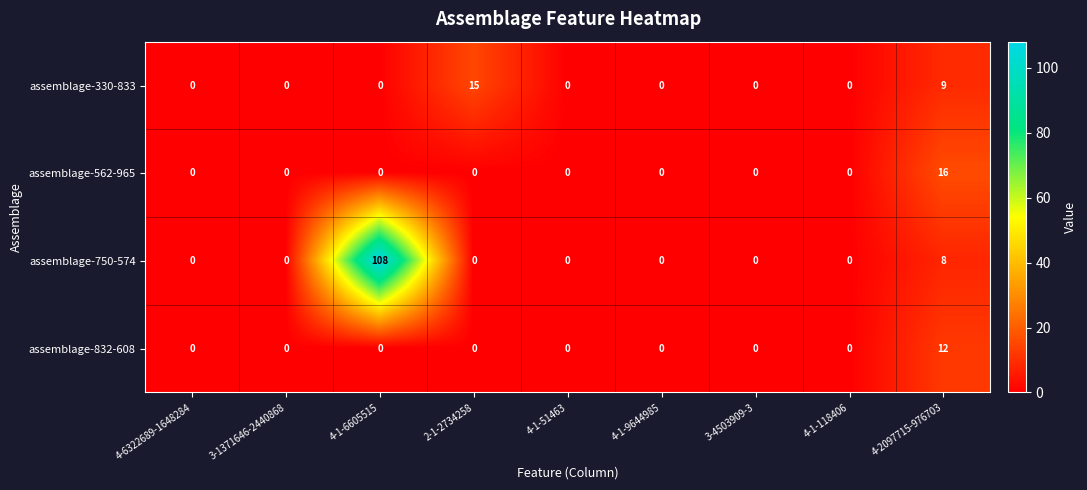

What is the difference between the maximum and second lowest values in the assemblage-330-833 series?

15